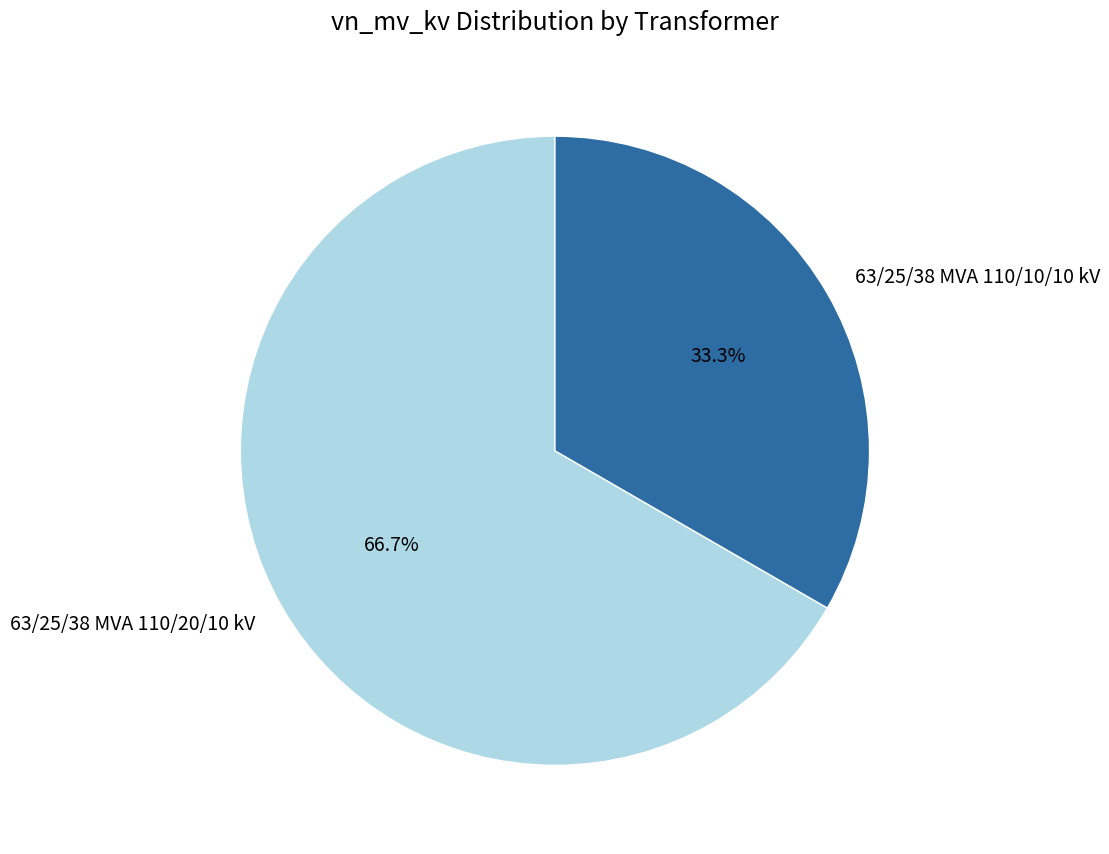

To the nearest percent, what is the average slice percentage?

50%